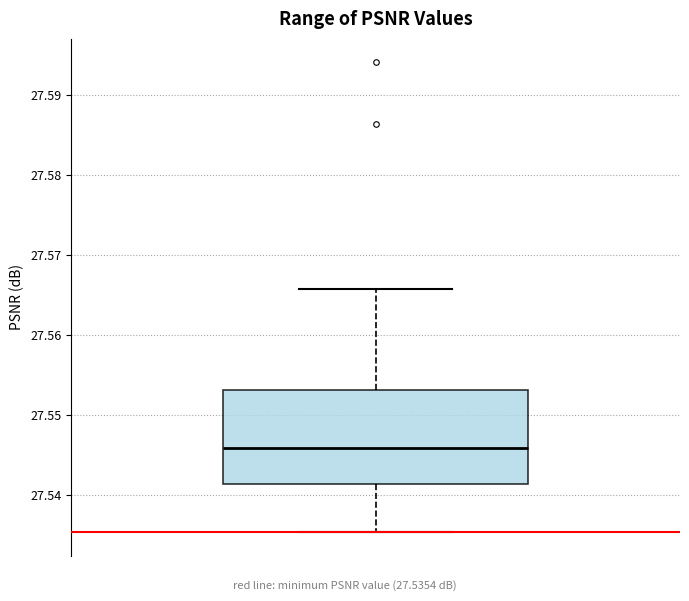

Transcribe this box plot: give where the median line is, the range the box spans, and where the two whiskers end, as read against the y-axis. The values are not printed on the chart, so give them approximately, as read against the axis.

median 27.546, box 27.541 to 27.553, whiskers 27.535 to 27.566